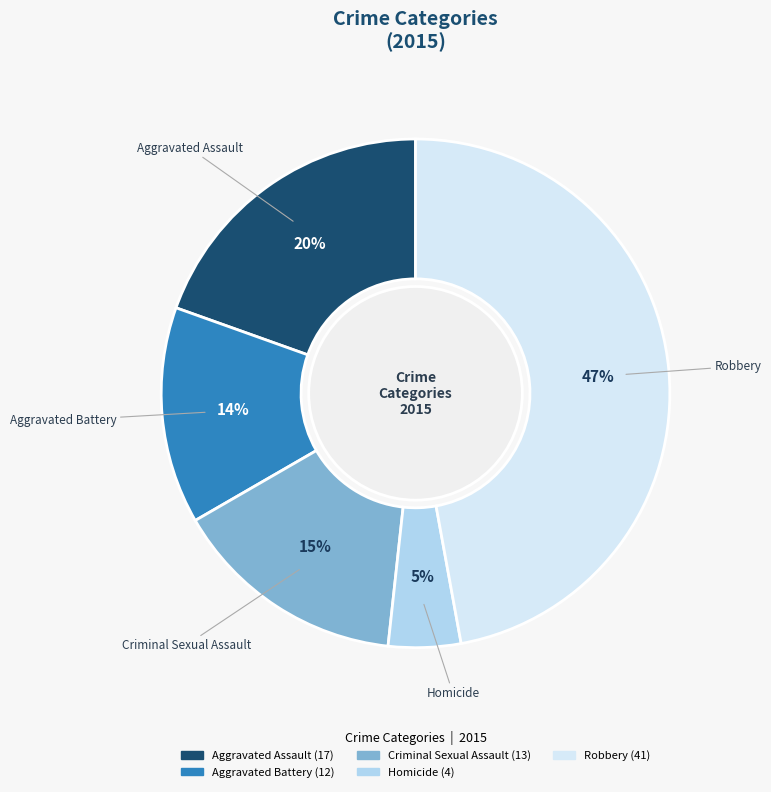

What percentage is the Robbery slice, to the nearest percent?

47%